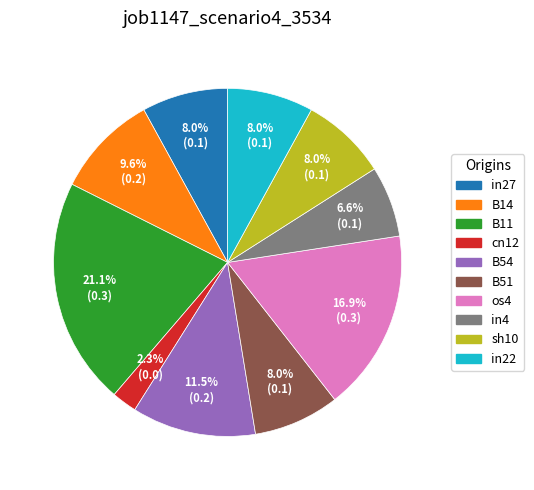

To the nearest percent, what is the average slice percentage?

10%